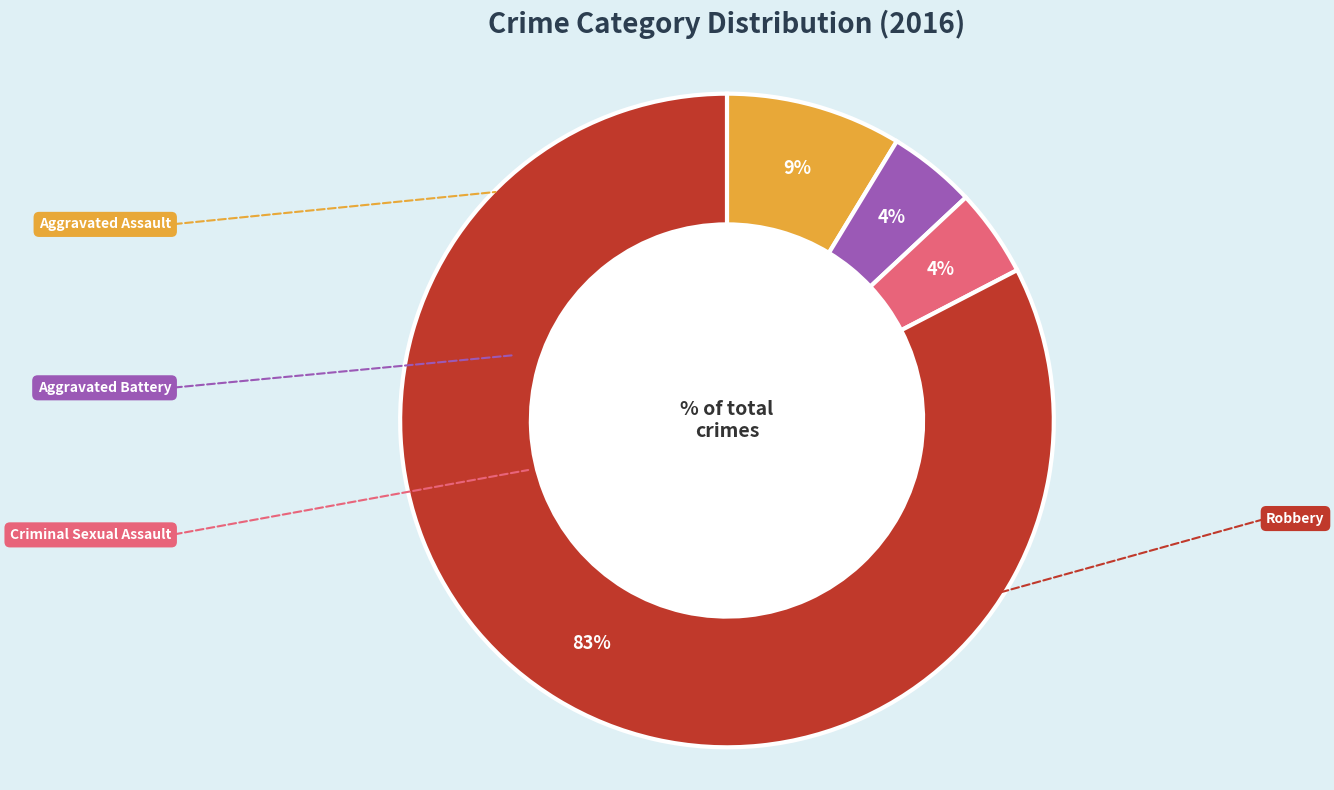

Which slice represents more than half of the pie?

Robbery